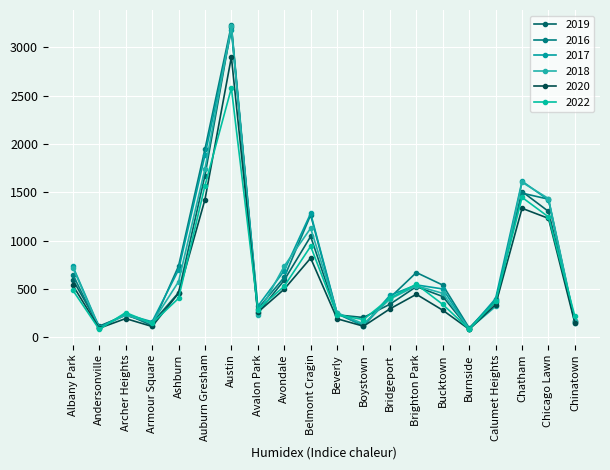

What is the spread (max minus min) of values at Boystown?

90